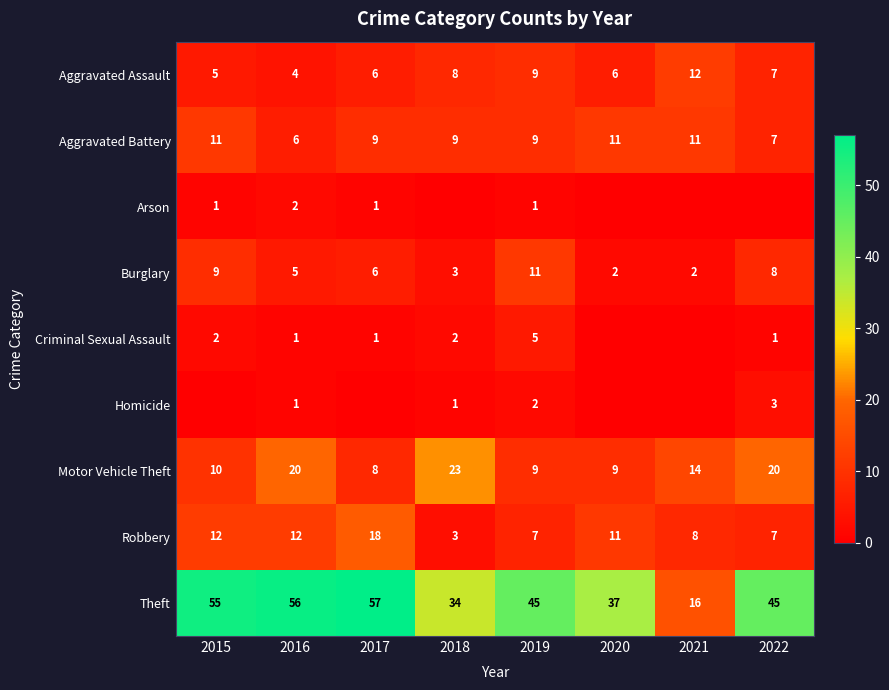

How many Burglary values are between 3 and 9?

5